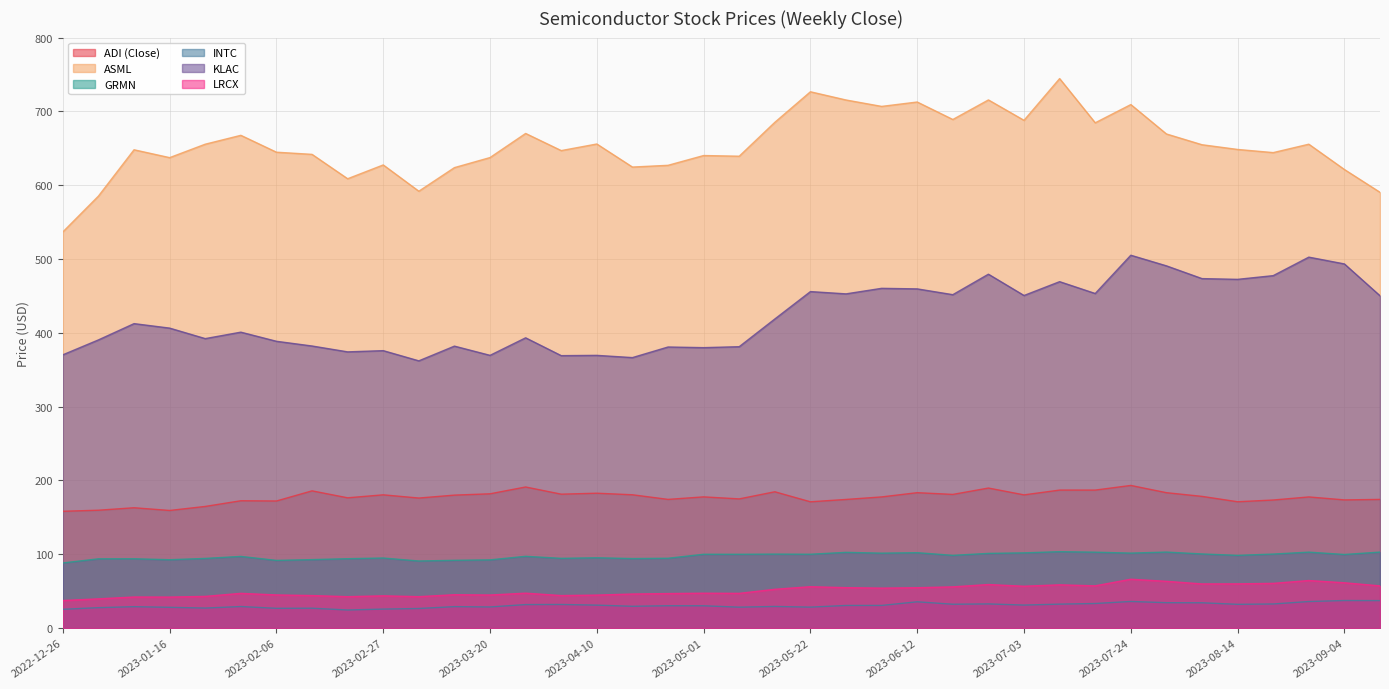

In ADI (Close), how many points are lower than both neighbors (excluding endpoints)?

13